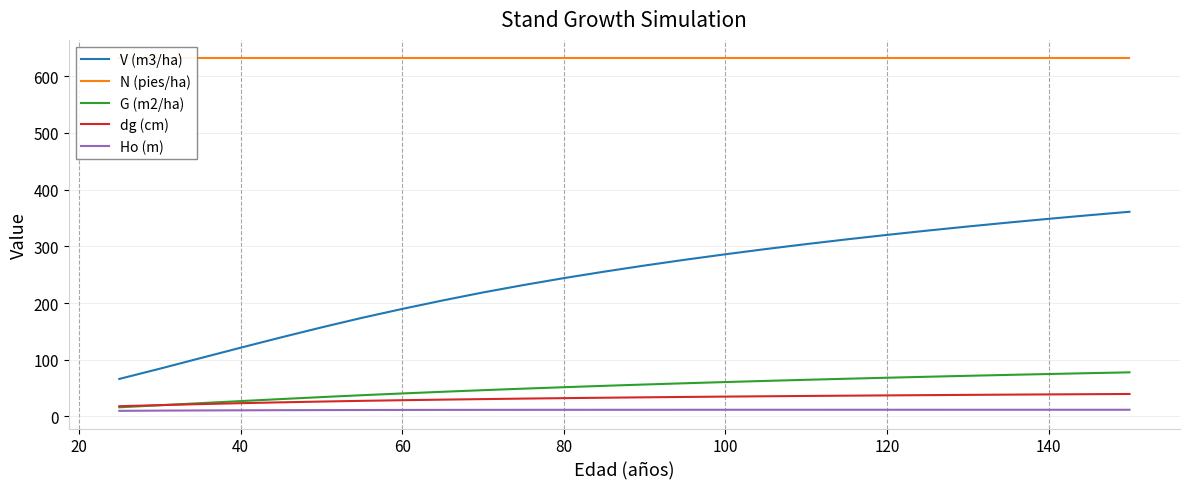

List the series in order of their peak value, lowest first.

Ho (m), dg (cm), G (m2/ha), V (m3/ha), N (pies/ha)